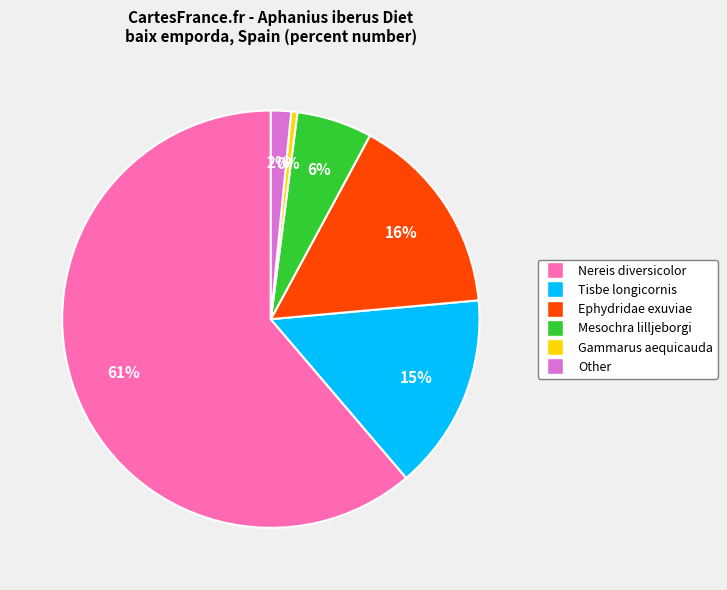

Is the sum of Tisbe longicornis and Nereis diversicolor greater than half?

Yes